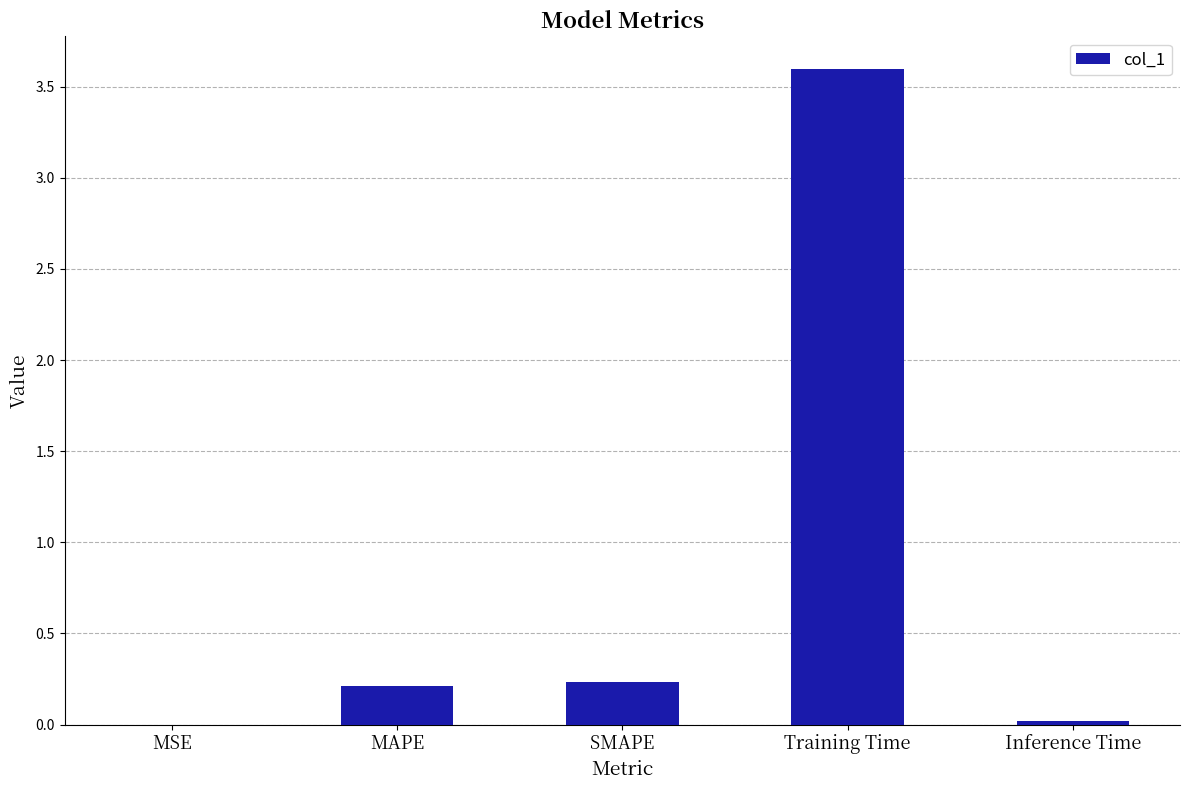

Which has a higher value, SMAPE or Training Time?

Training Time